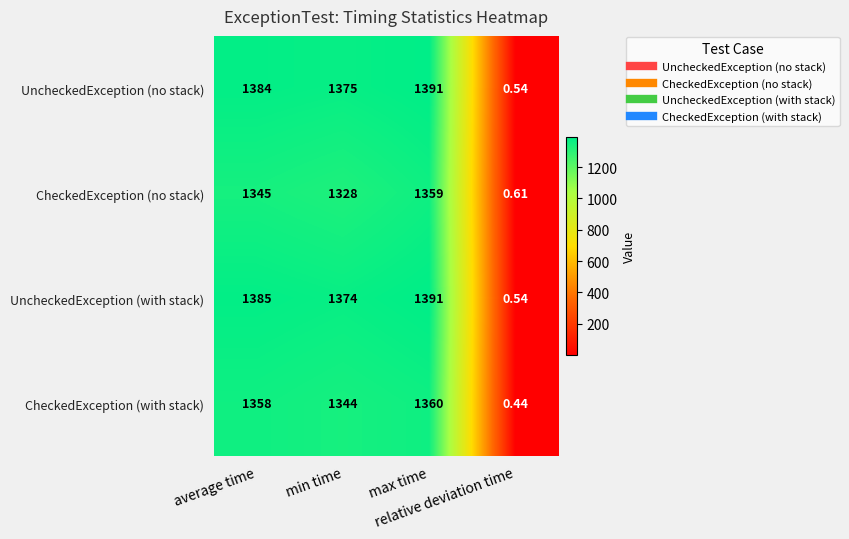

Between min time and max time, which series saw the biggest shift?

CheckedException (no stack)